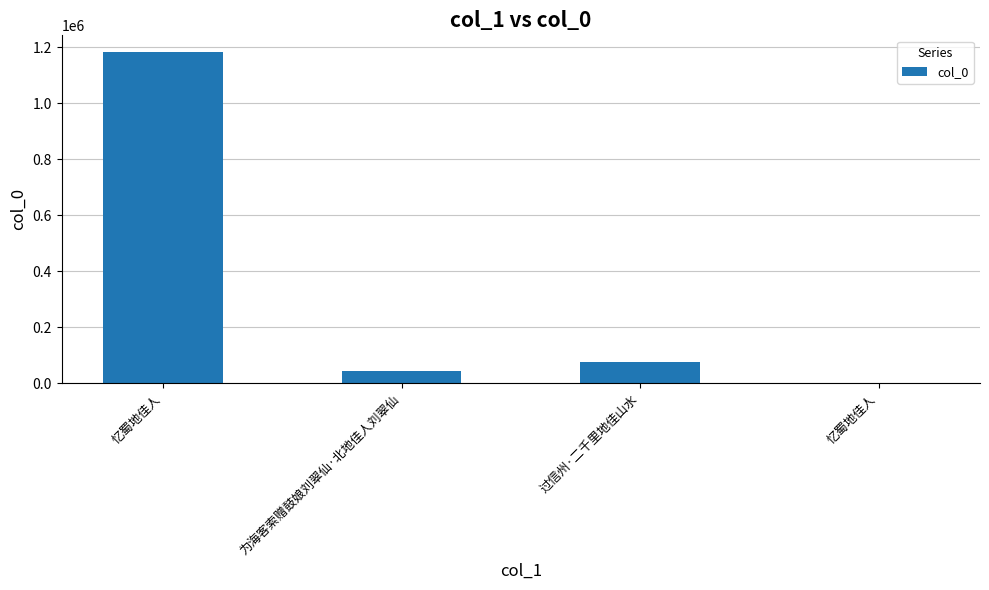

Which label corresponds to the largest value in the chart?

忆蜀地佳人